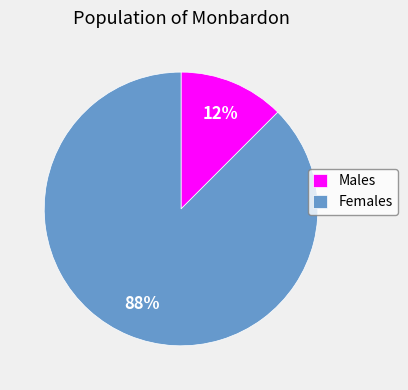

How many slices are in this pie chart?

2